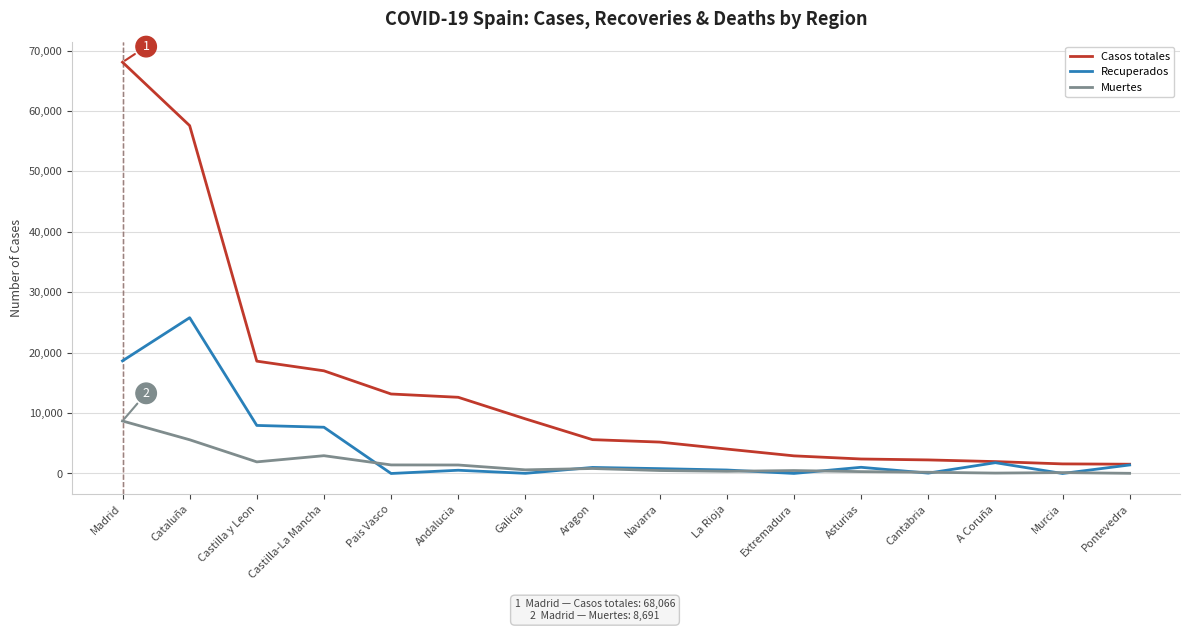

What is the difference between the highest and lowest values at Castilla-La Mancha?

14047